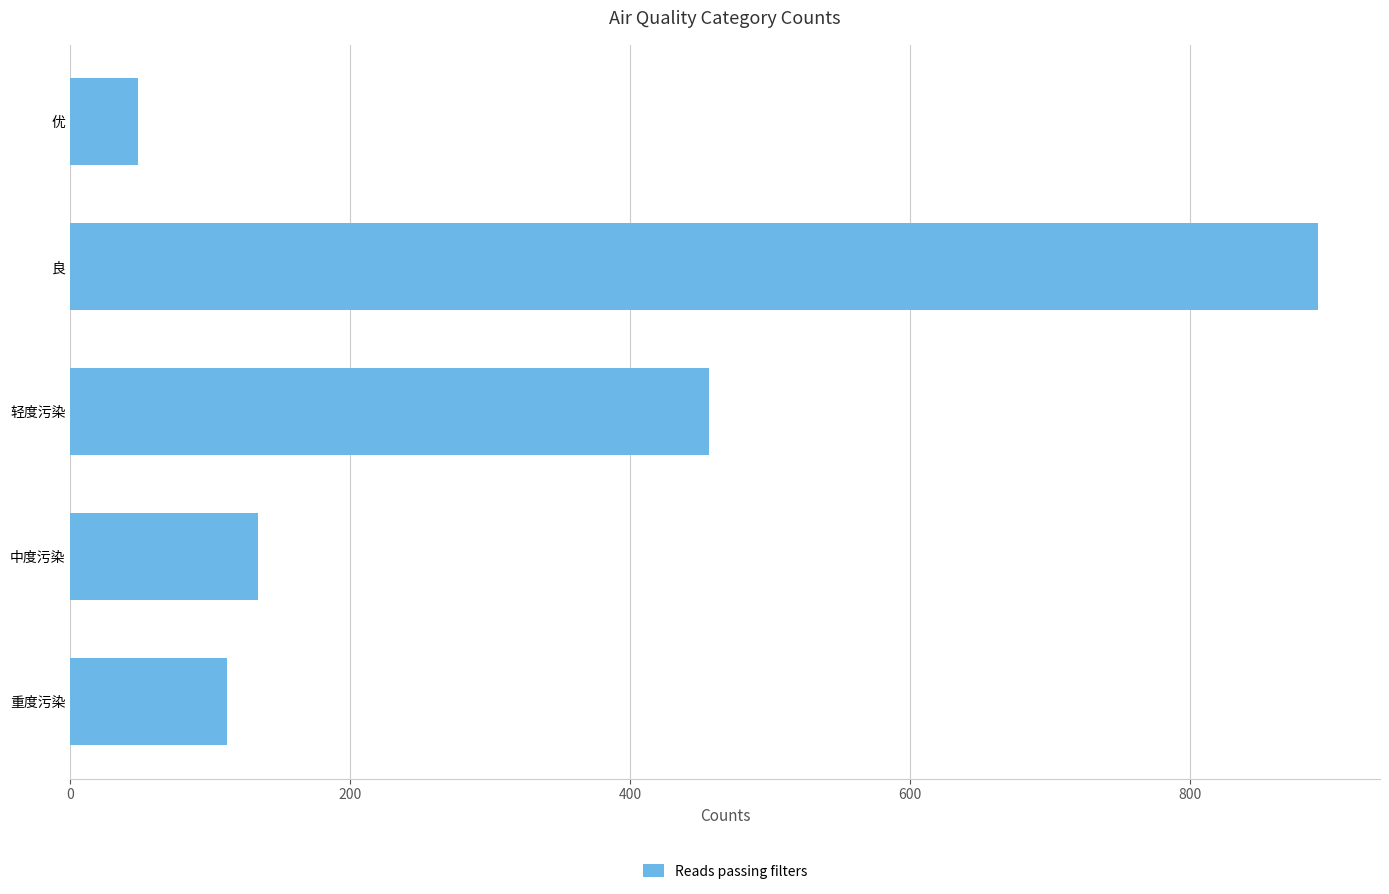

Rank the categories by value from lowest to highest.

优, 重度污染, 中度污染, 轻度污染, 良